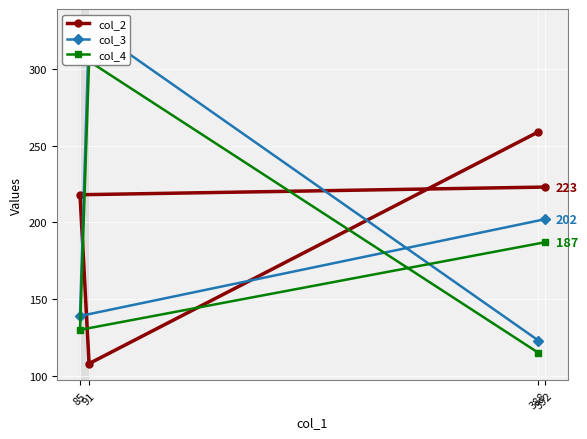

True or false: col_3 and col_4 cross at least once.

False